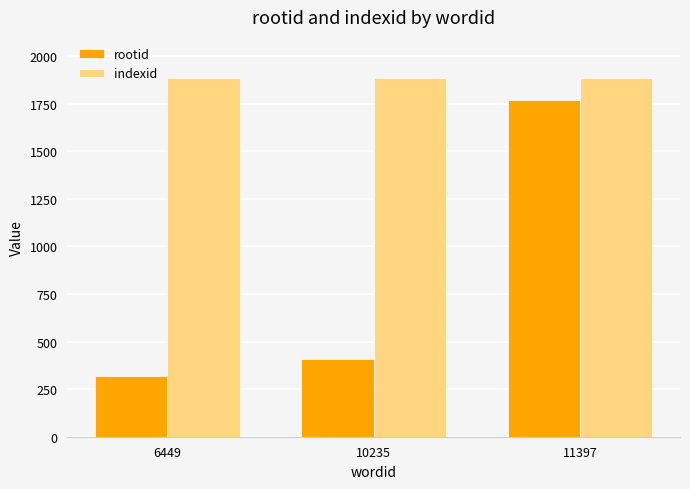

What are all the series names shown in the legend?

rootid, indexid